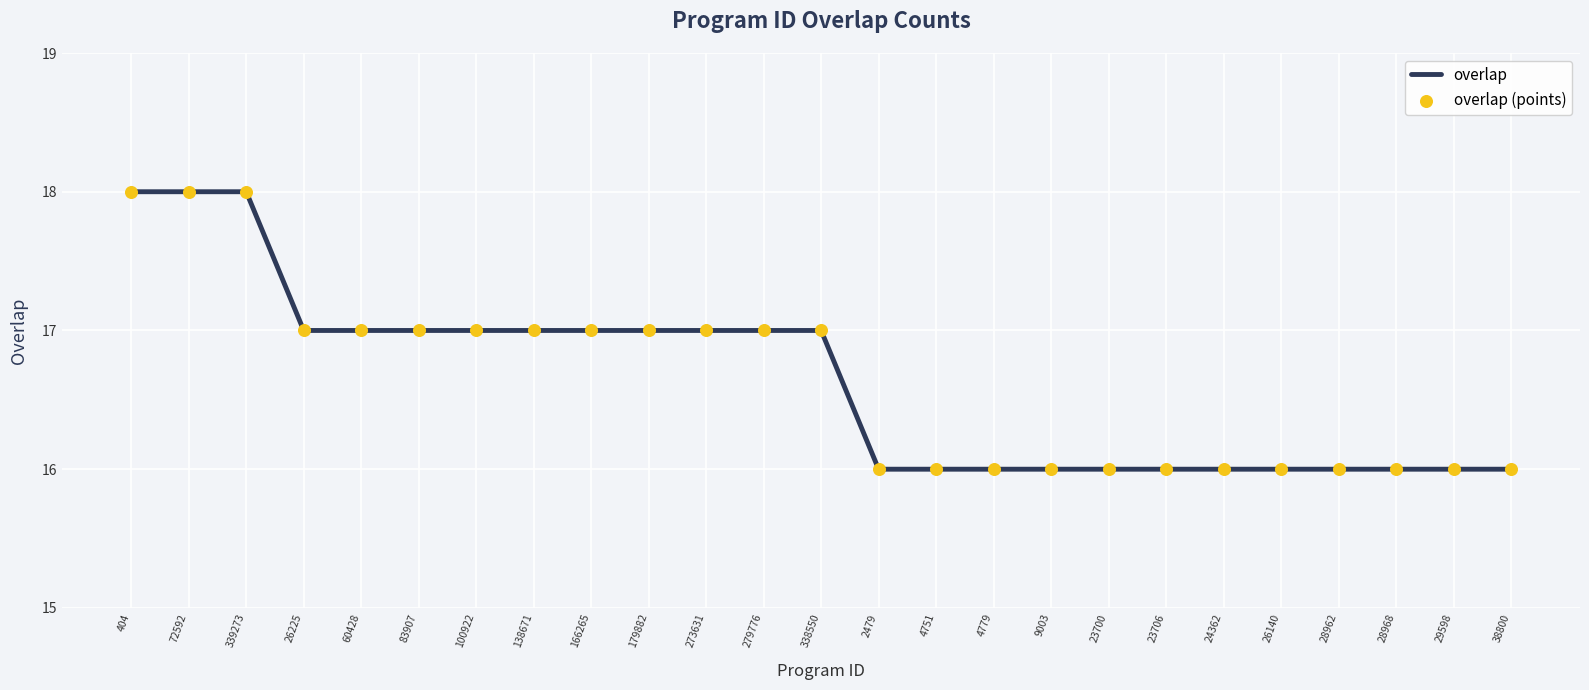

What position from the right is 339273?

23